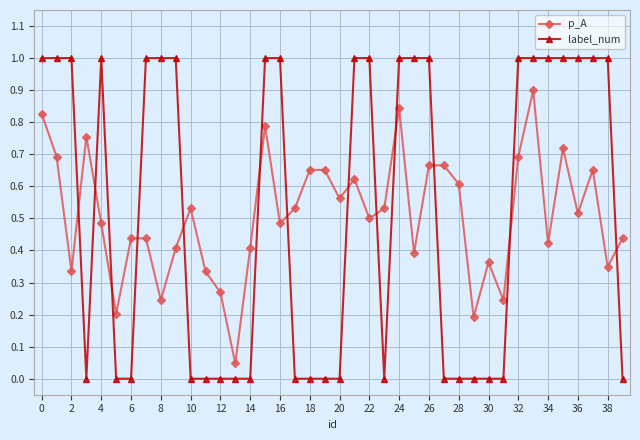

Which series has the widest spread of values?

label_num